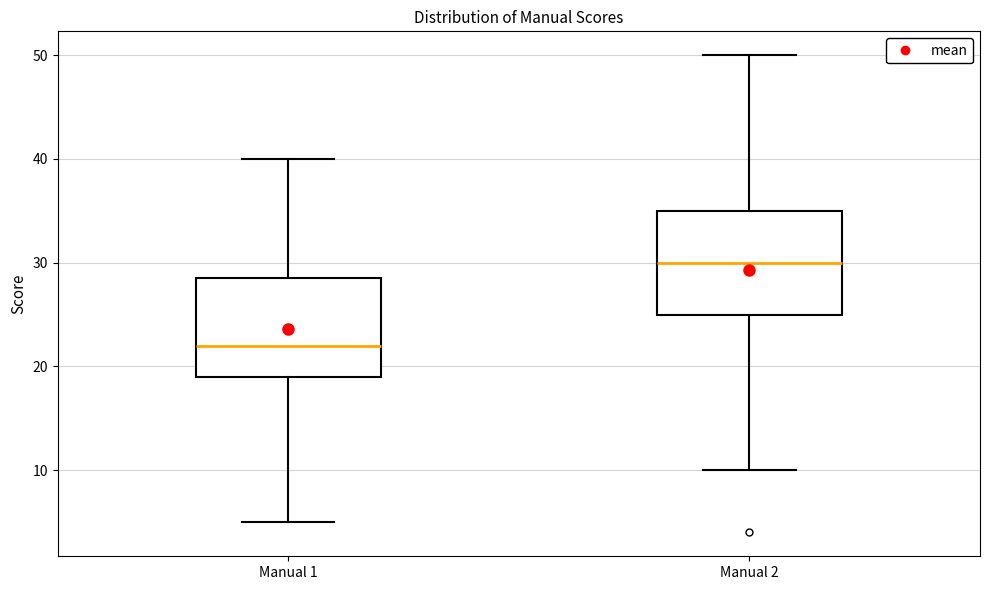

Which box's median line is the highest?

Manual 2